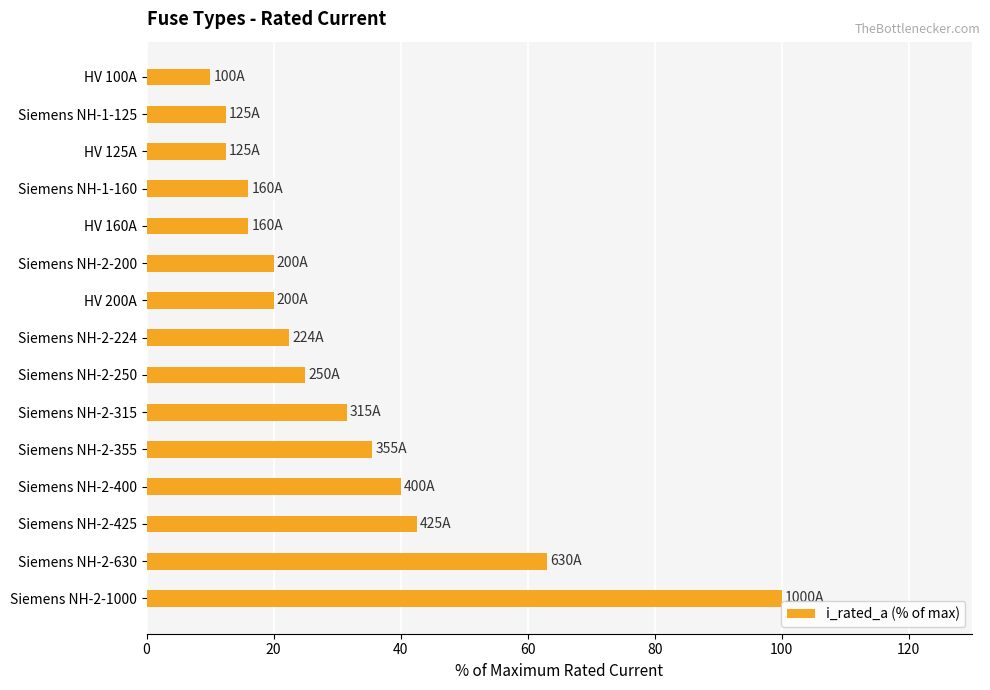

How many bars are there in total?

15